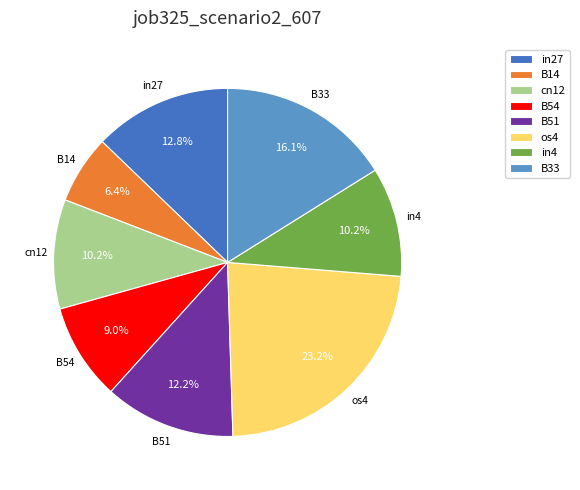

What is the smallest slice in the pie chart?

B14